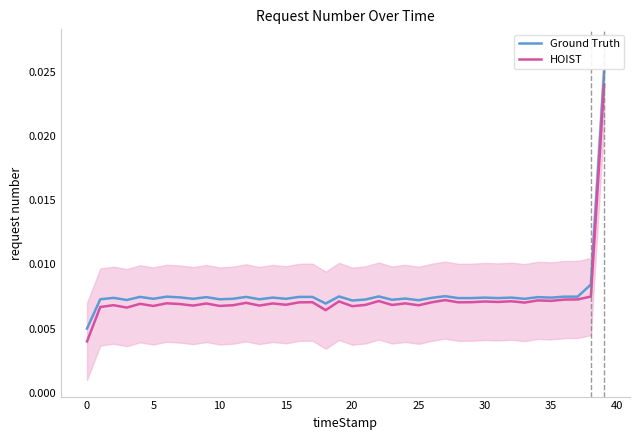

Which series has the largest range (max minus min)?

Ground Truth